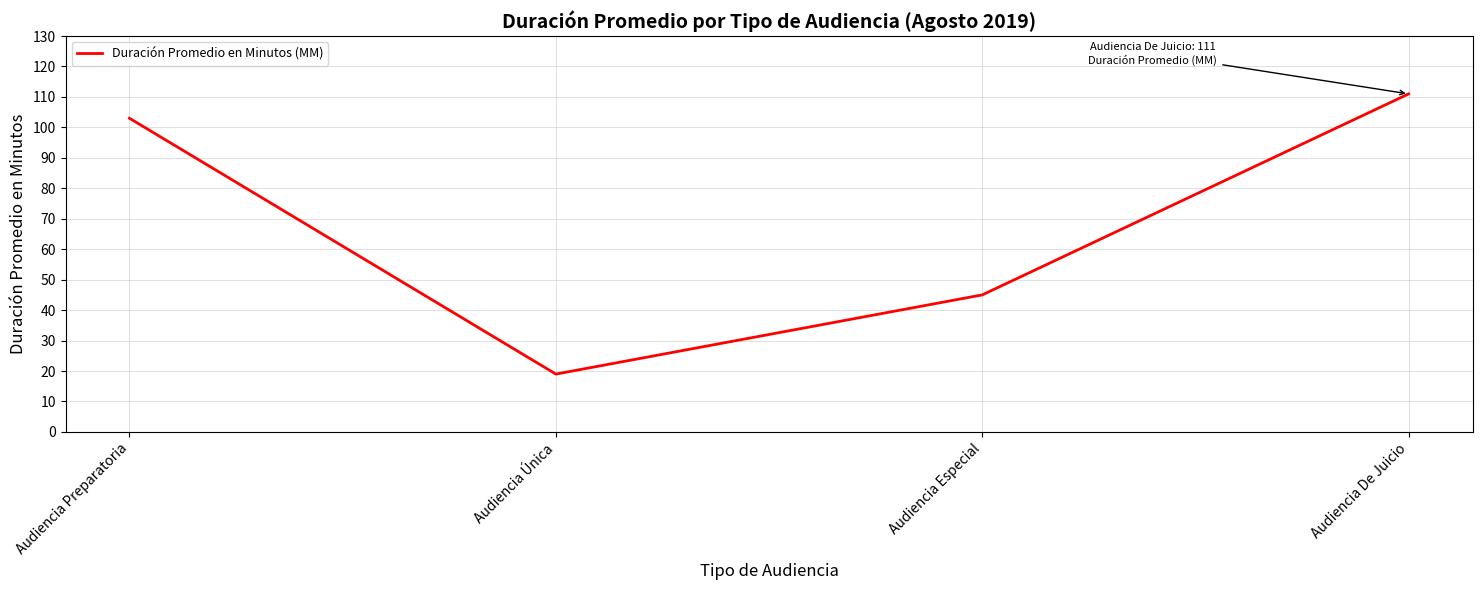

List the labels in order of value, smallest first.

Audiencia Única, Audiencia Especial, Audiencia Preparatoria, Audiencia De Juicio